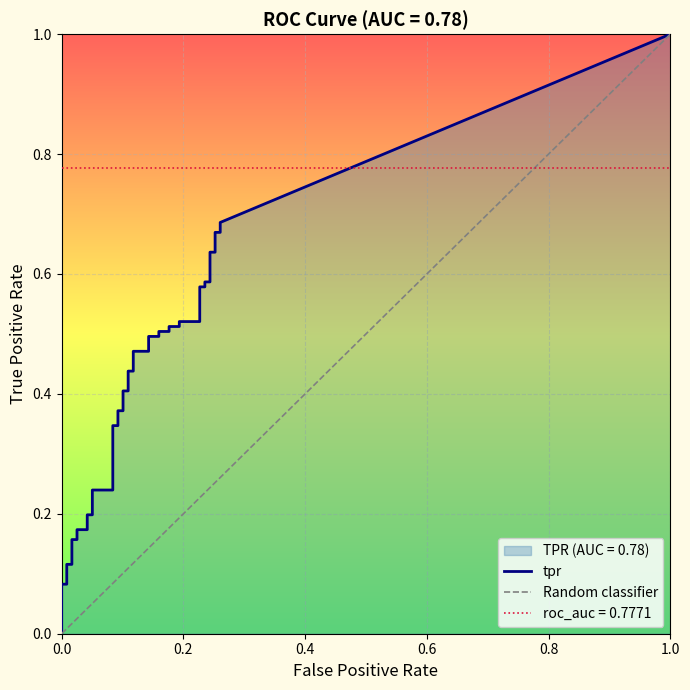

True or false: fpr and tpr cross at least once.

False